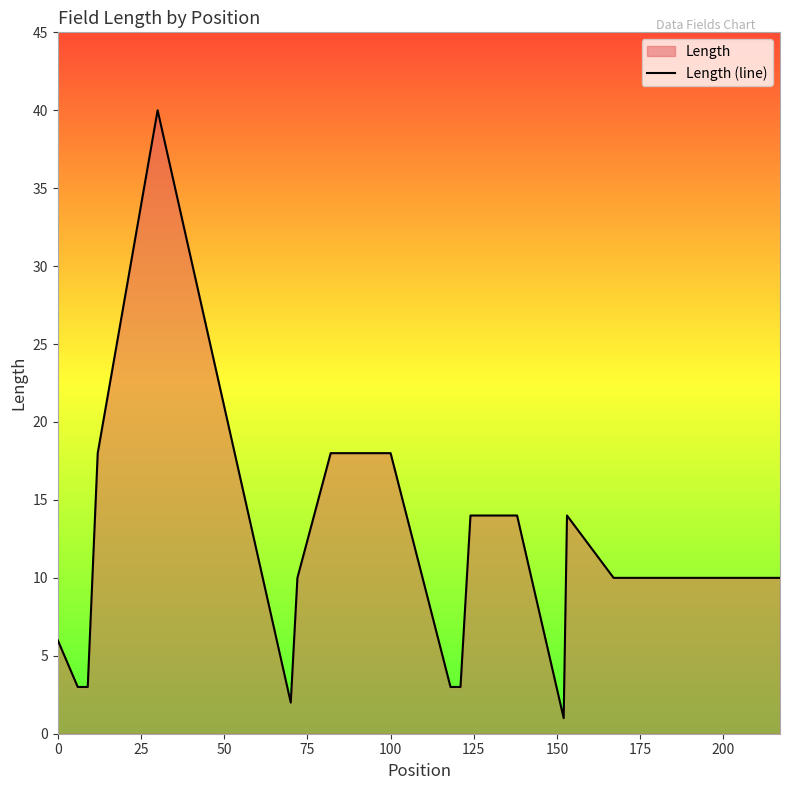

What is the approximate value at 0?

6